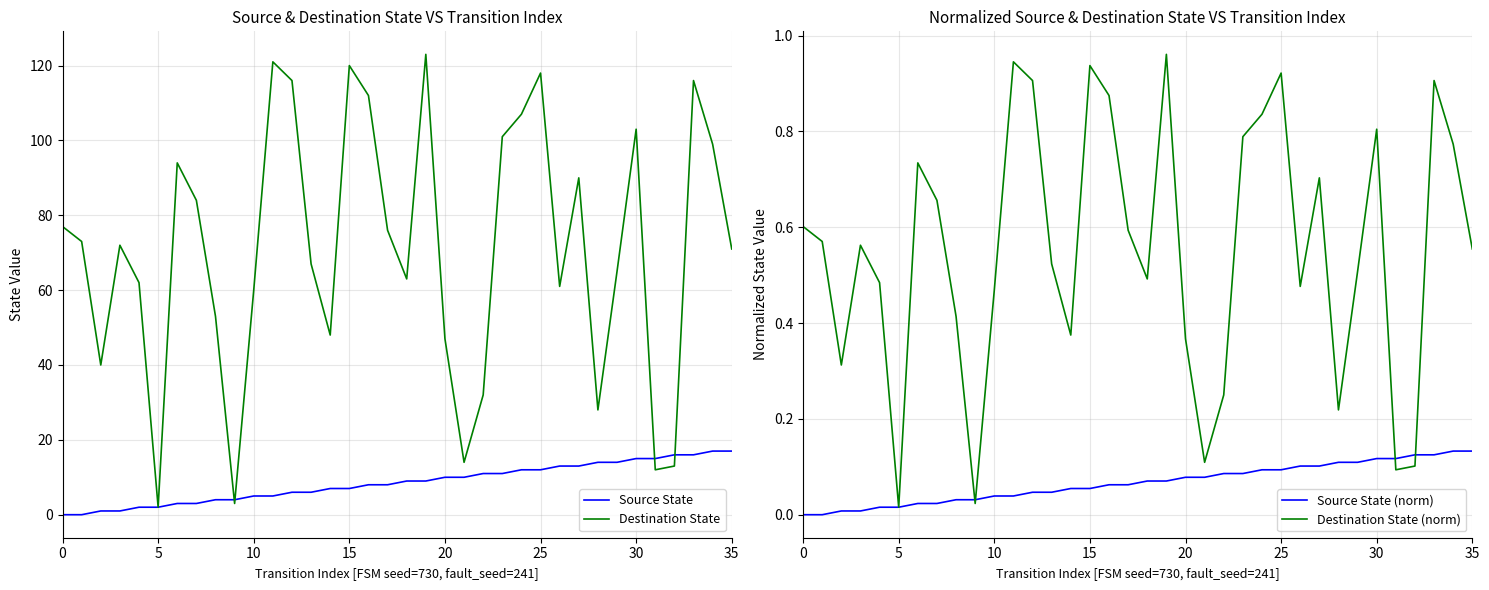

The value of Source State (norm) at 19 is 0.0. True or false?

False